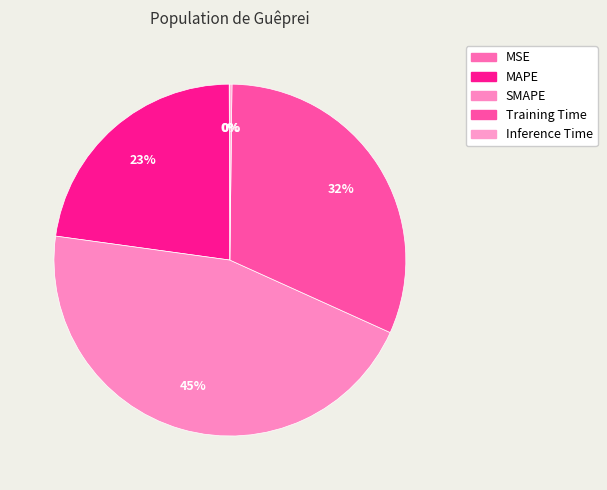

Is it true that MAPE is 23% of the pie?

True